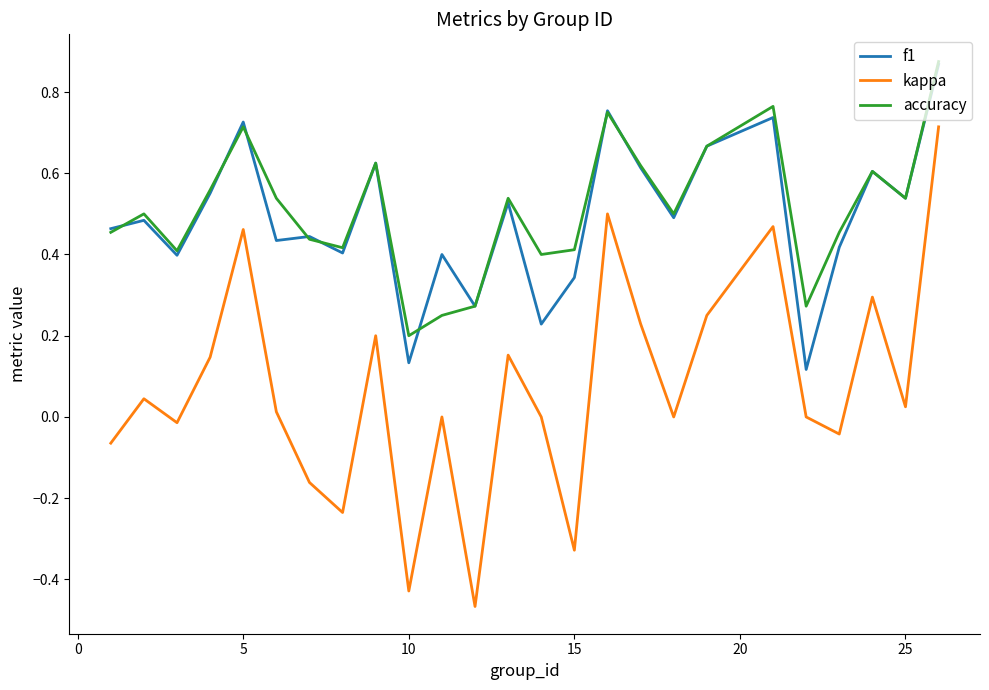

Which series has the largest range (max minus min)?

kappa